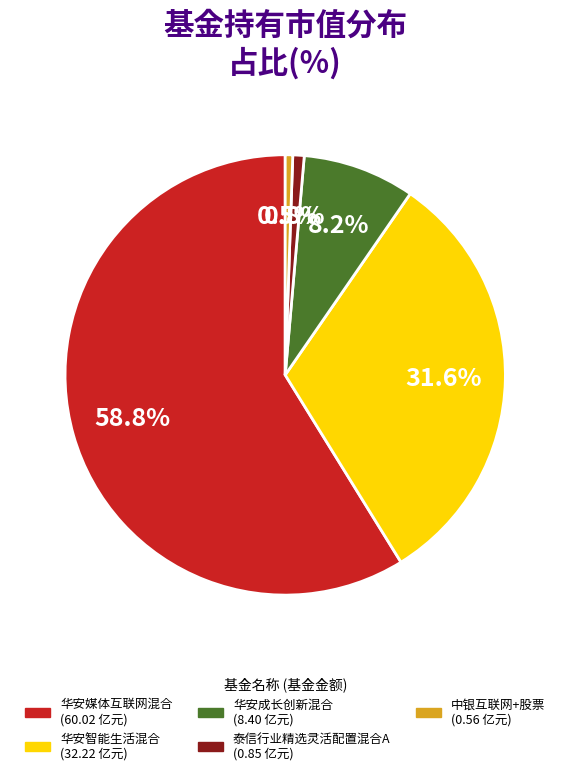

Is there any slice that represents more than half of the pie?

Yes